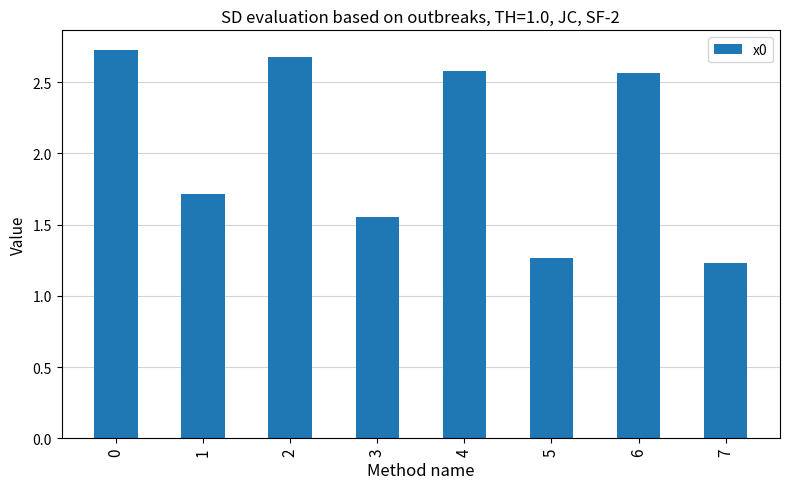

Read the value at 2.

2.7